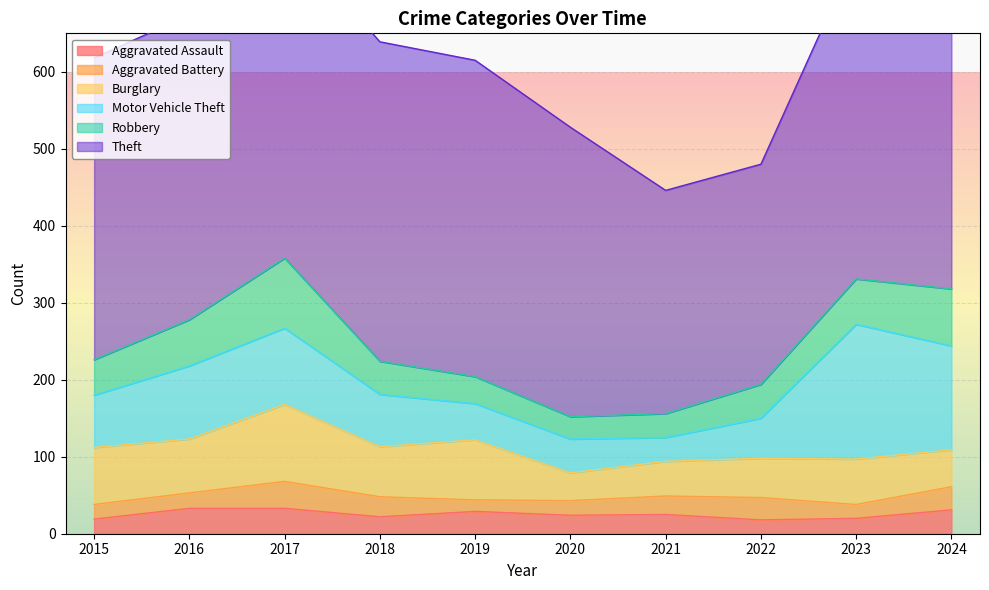

What is the smallest value displayed?

15